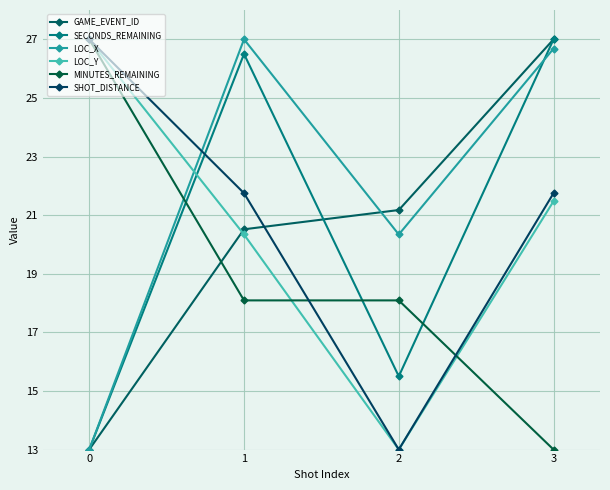

Which series ends up on top after the final intersection of SECONDS_REMAINING and GAME_EVENT_ID?

GAME_EVENT_ID